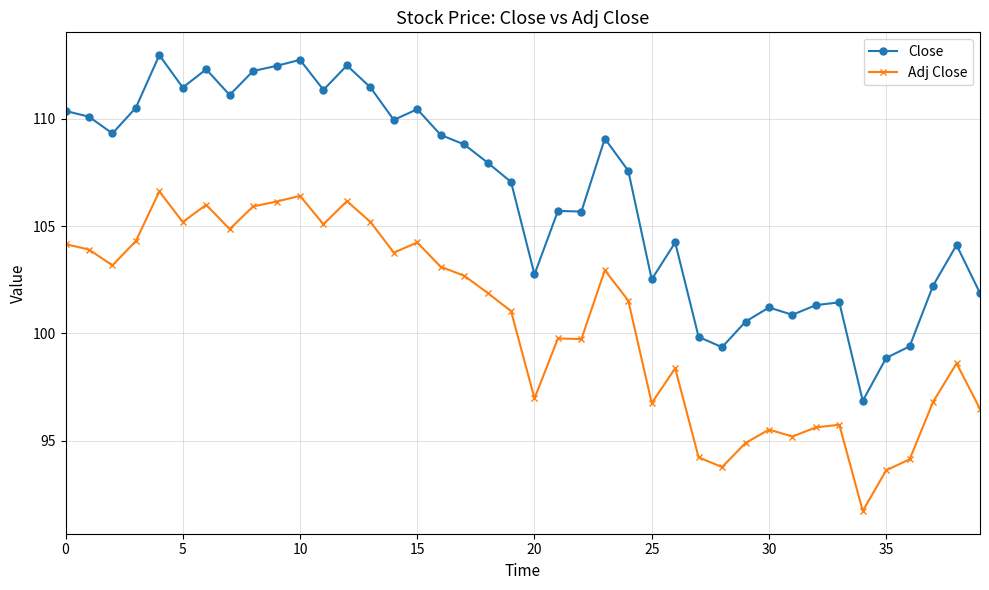

What is the average value of the Adj Close series?

100.6